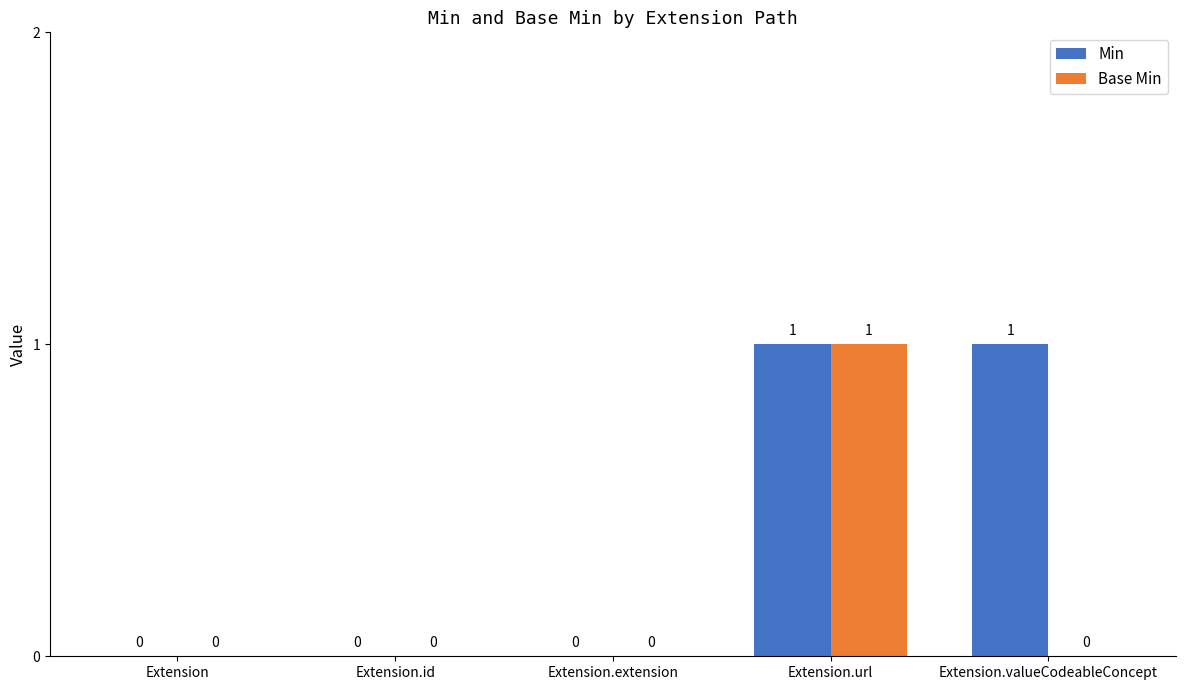

Is the value of Min at Extension.url greater than the value of Base Min at Extension.valueCodeableConcept?

Yes